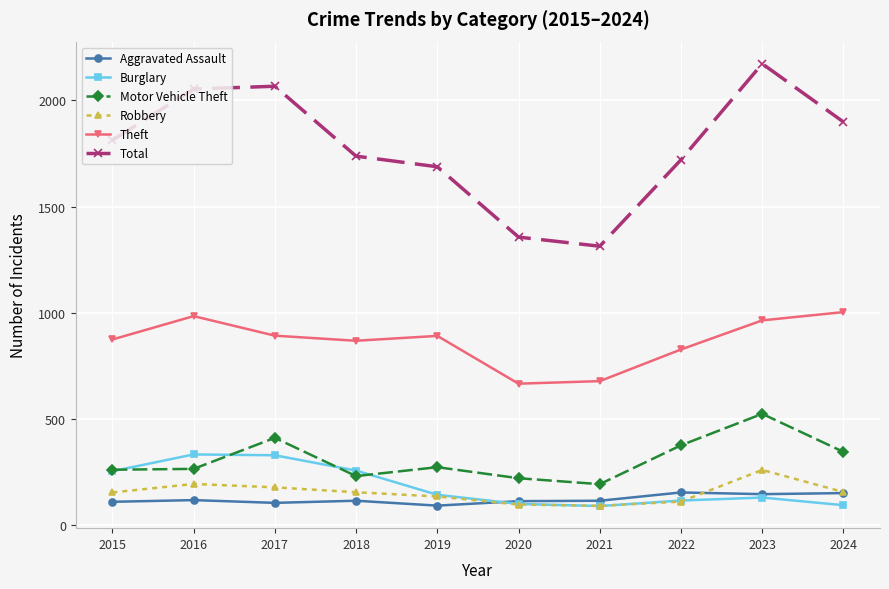

What is the sum of the Aggravated Assault values at 2022 and 2018?

269